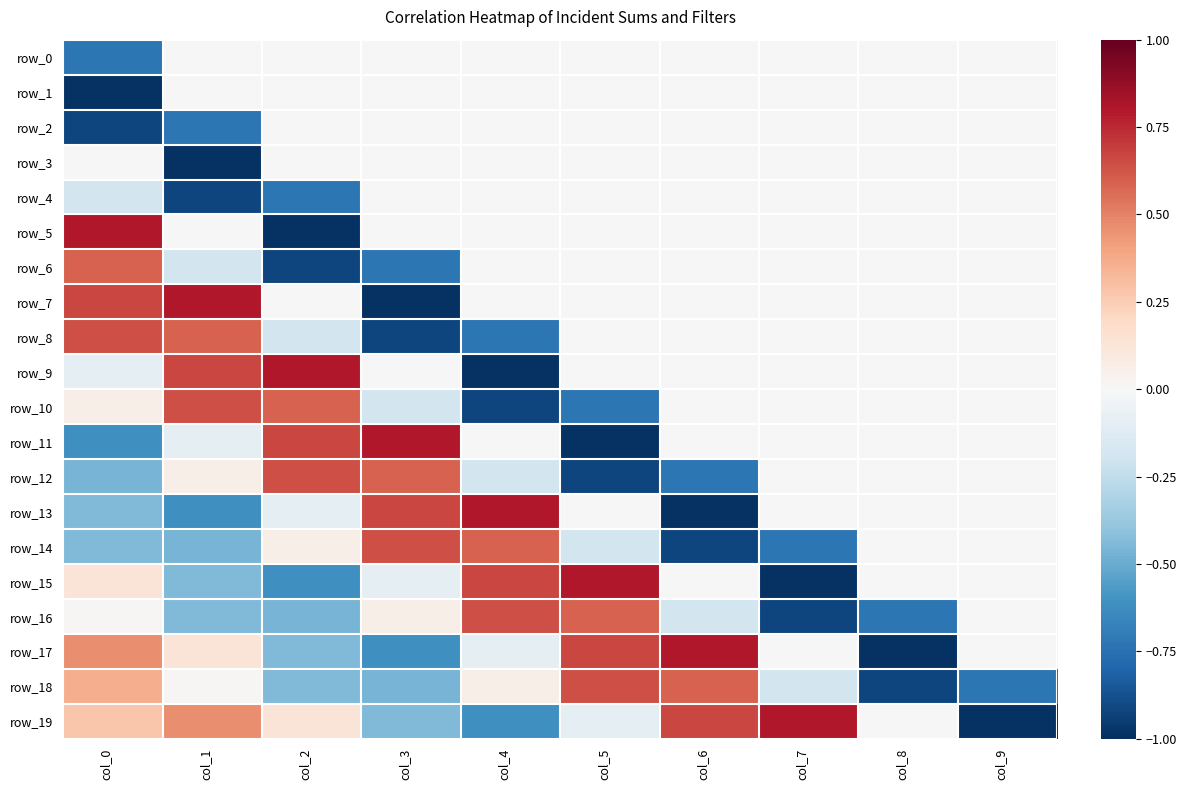

What is the difference between the highest and lowest values at col_2?

1.8